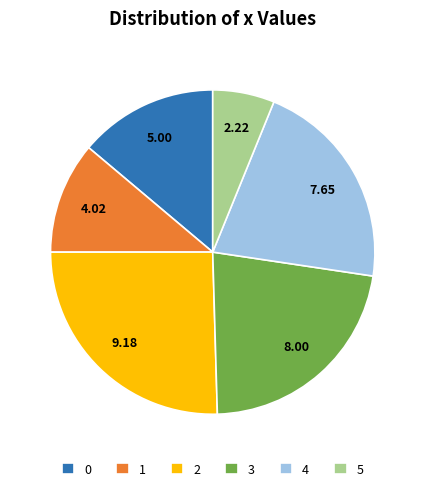

Which has a higher value, 1 or 4?

4